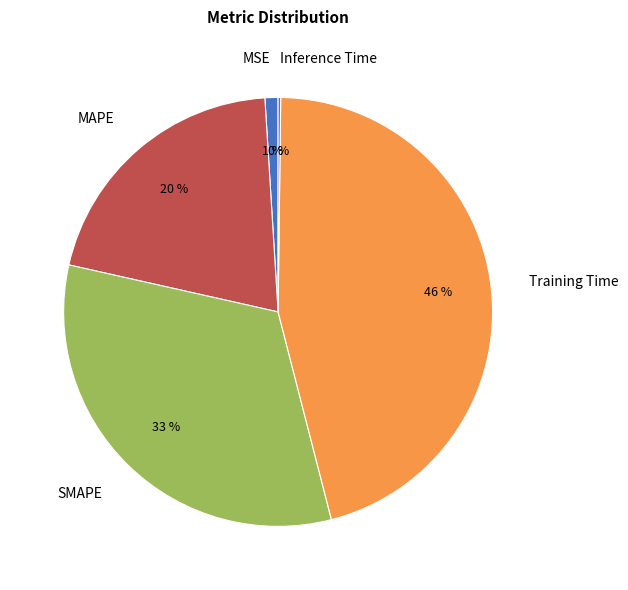

Is it true that MAPE is 14% of the pie?

False